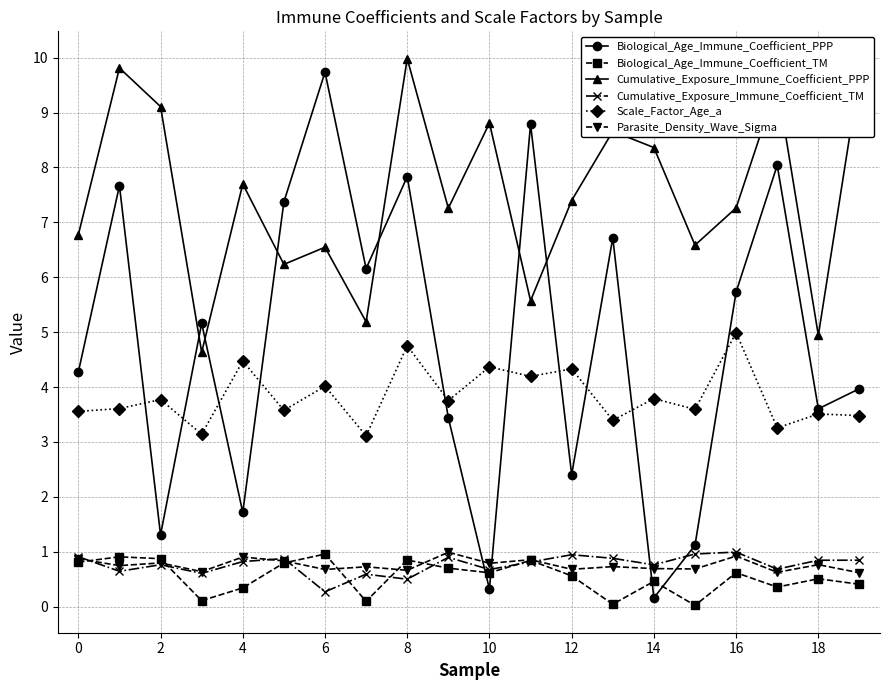

Which series has the largest total across all categories?

Cumulative_Exposure_Immune_Coefficient_PPP